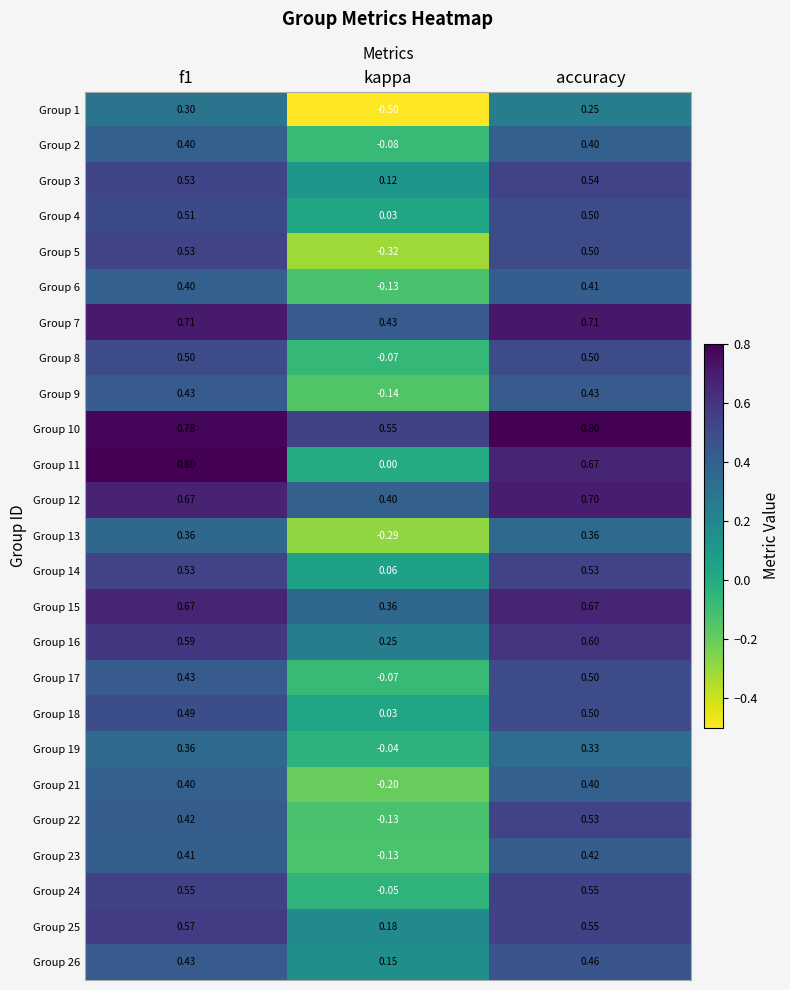

At which label is Group 1 closest to 0?

accuracy